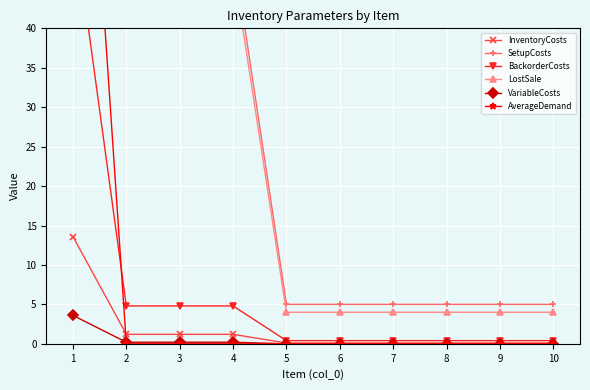

Which label corresponds to the largest value in the chart?

1